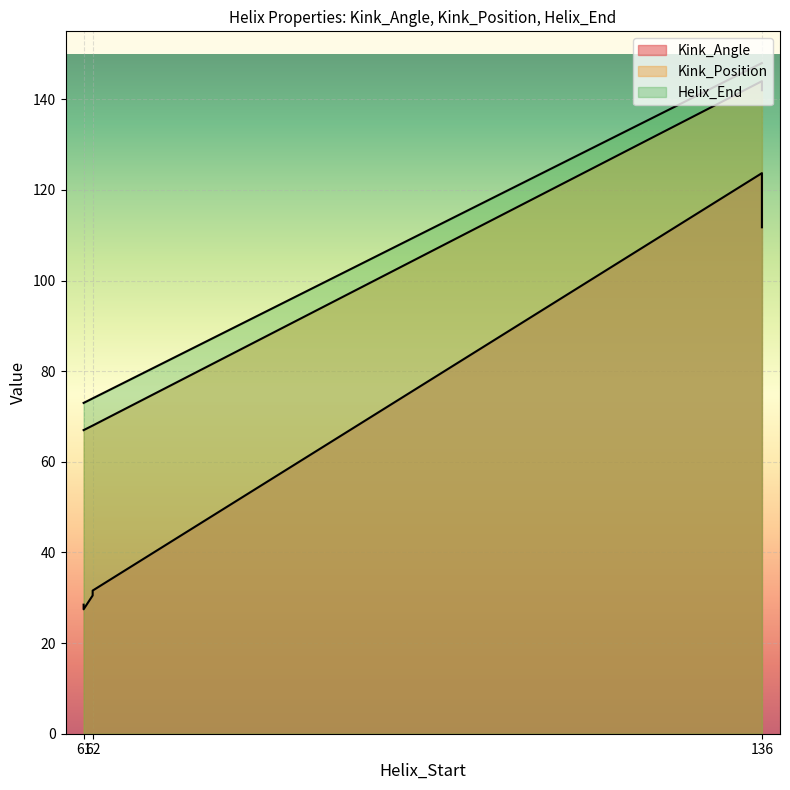

What is the sum of the Helix_End values at 136 and 62?

222.0